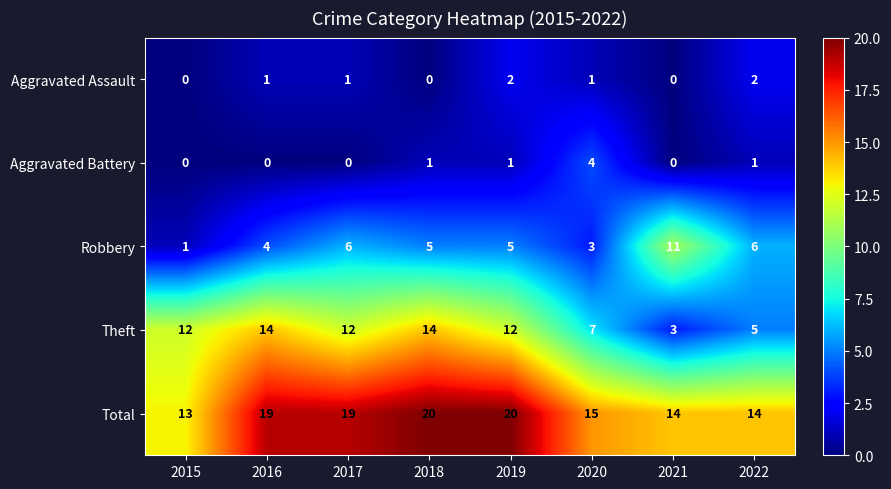

At 2018, list the series in order from largest to smallest.

Total, Theft, Robbery, Aggravated Battery, Aggravated Assault